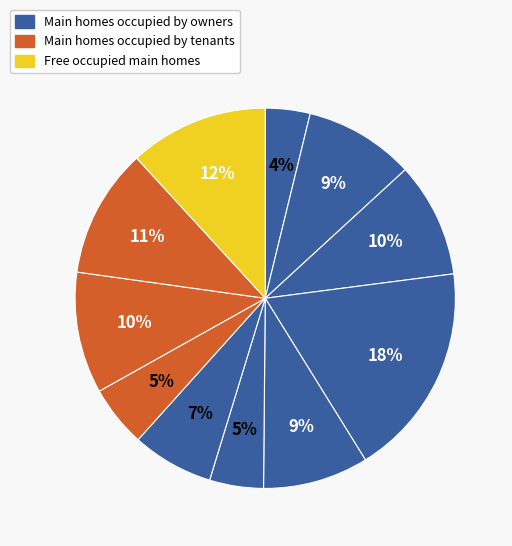

How many segments does this pie chart have?

11